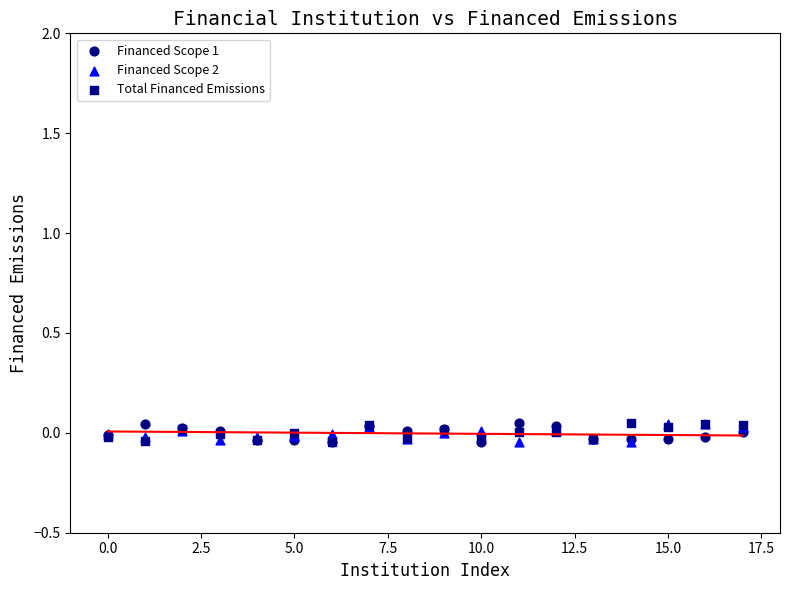

What are all the series names shown in the legend?

Financed Scope 1, Financed Scope 2, Total Financed Emissions